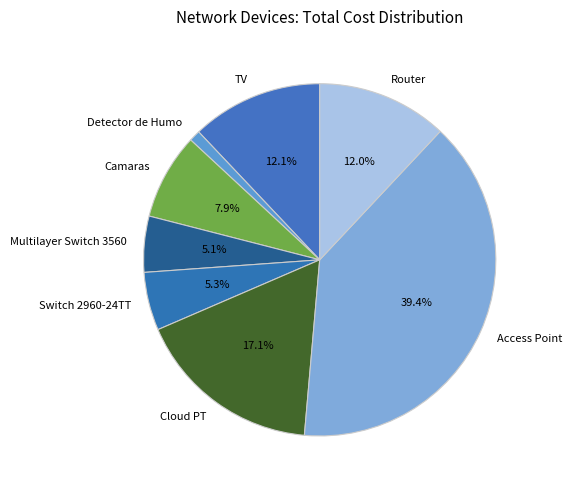

Is there any slice that represents more than half of the pie?

No